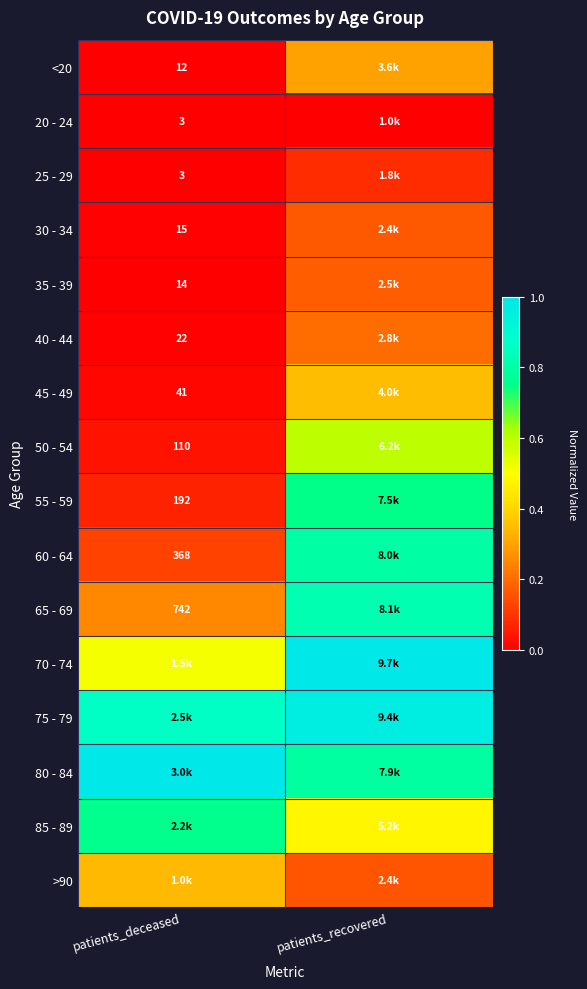

Is the value of 65 - 69 at patients_deceased greater than the value of 55 - 59 at patients_deceased?

Yes